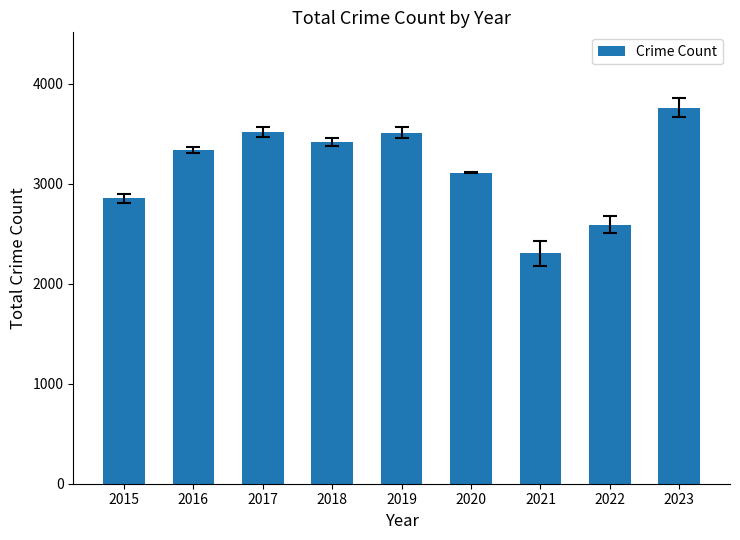

What is the value of the 6th bar from the left?

3111